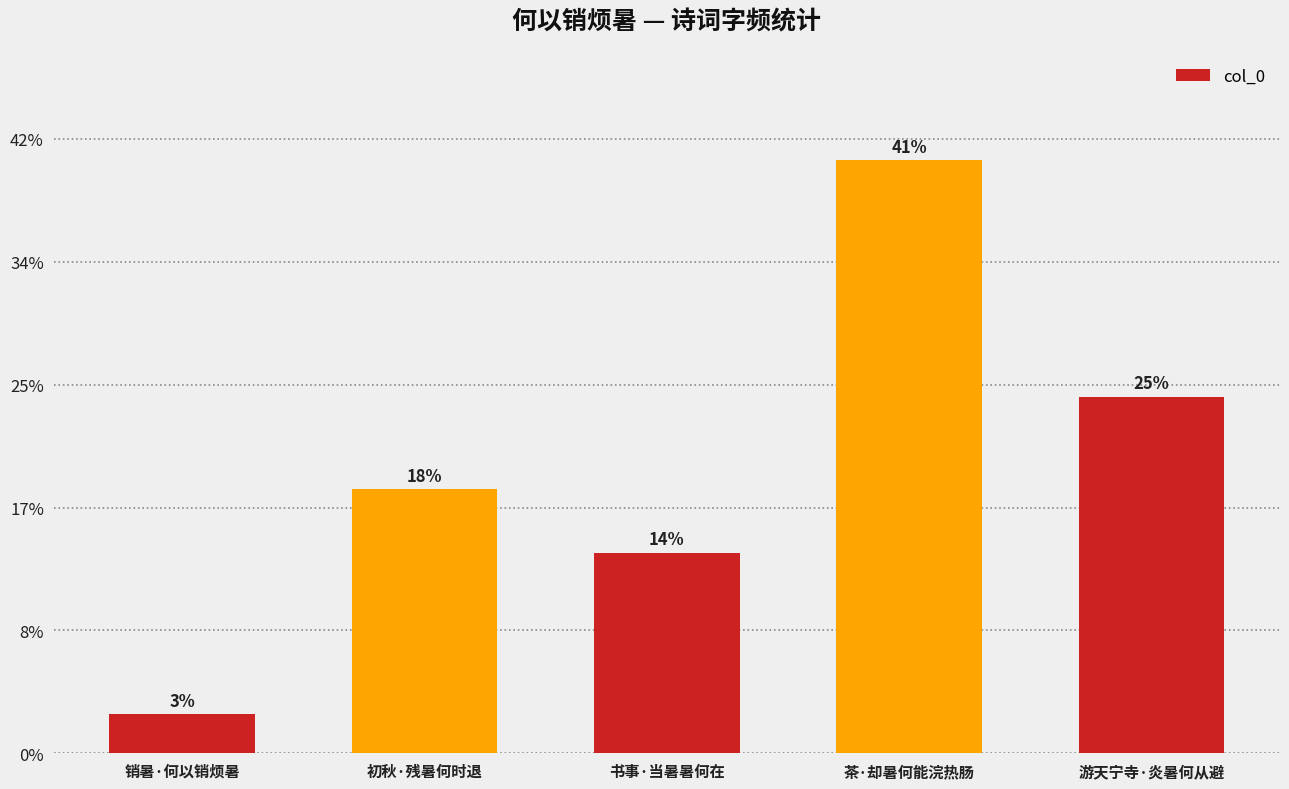

What is the label of the 4th bar from the left?

茶·却暑何能浣热肠